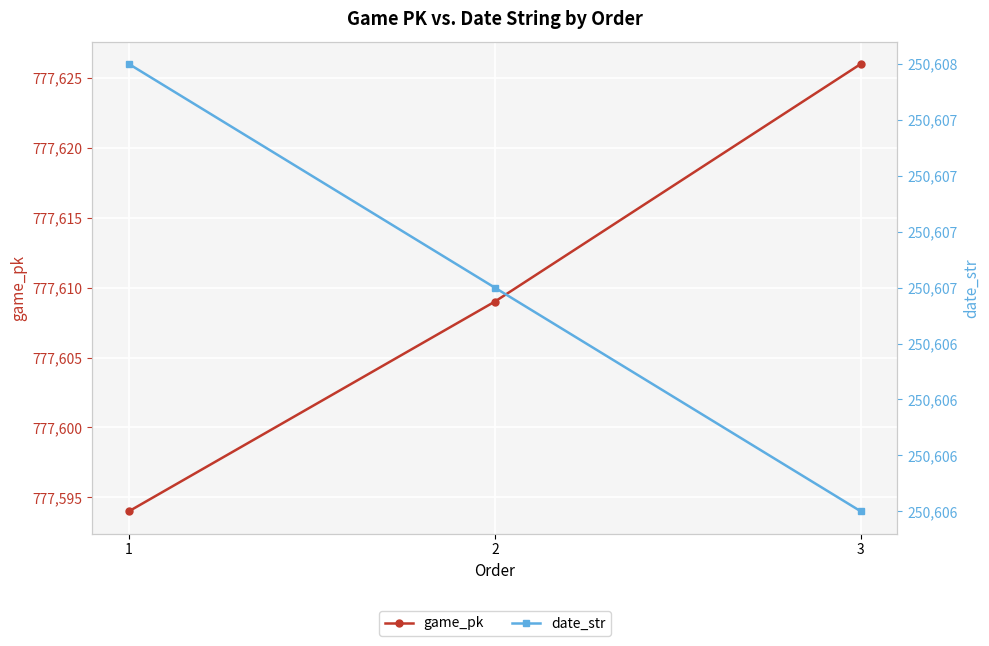

What is the difference between the highest and lowest values at 2?

527002